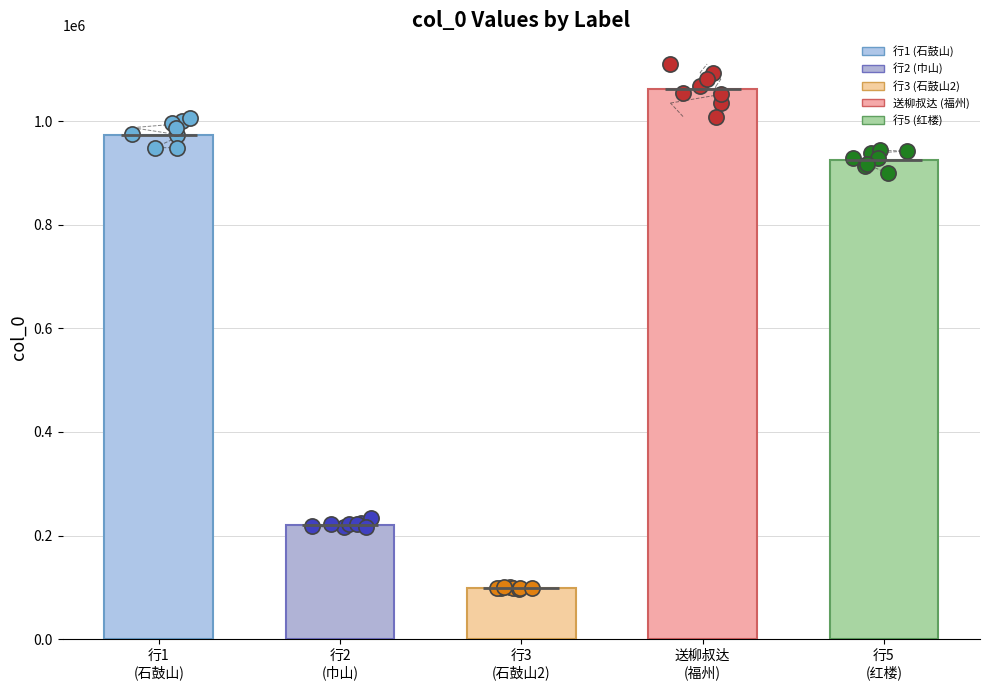

What is the ratio of the value at 行5
(红楼) to the value at 行2
(巾山)?

4.2